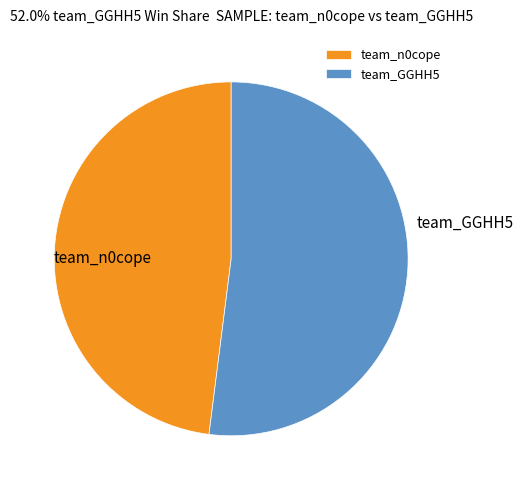

What is the largest slice in the pie chart?

team_GGHH5